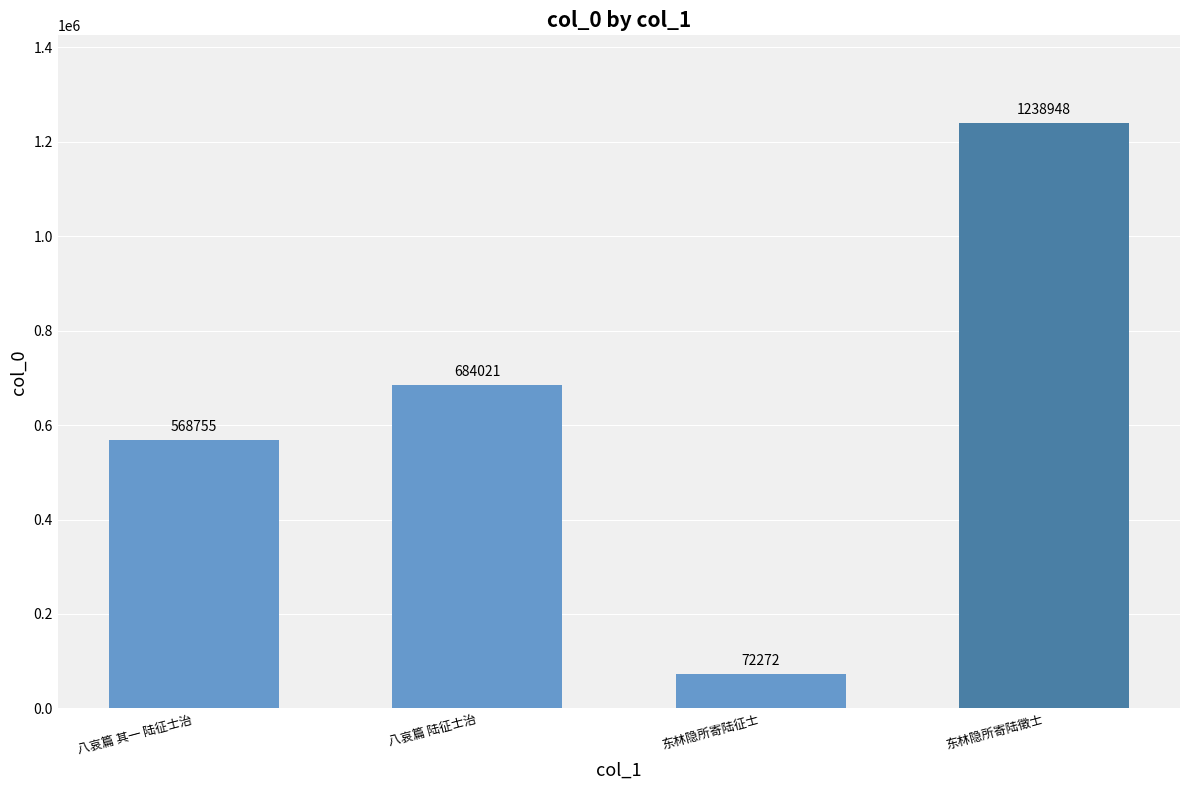

Between 八哀篇 其一 陆征士治 and 东林隐所寄陆徵士, which is larger?

东林隐所寄陆徵士